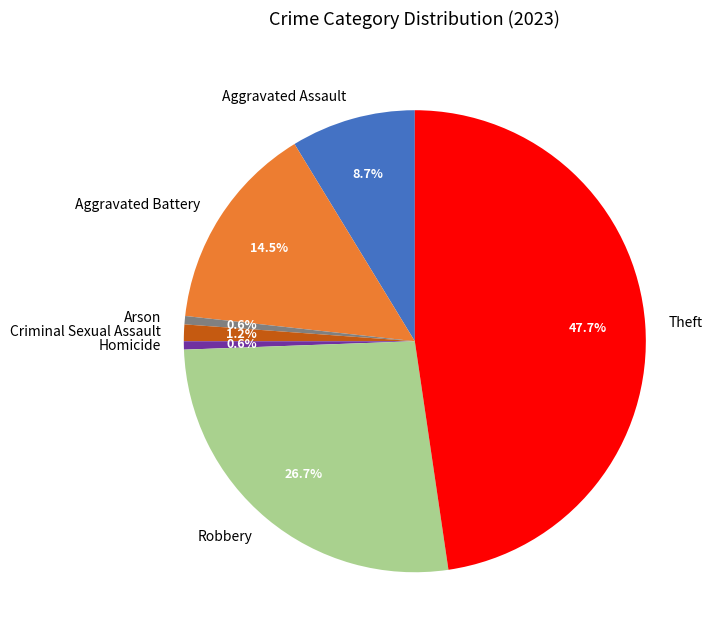

Approximately how many times larger is the value at Criminal Sexual Assault compared to Robbery?

0.0